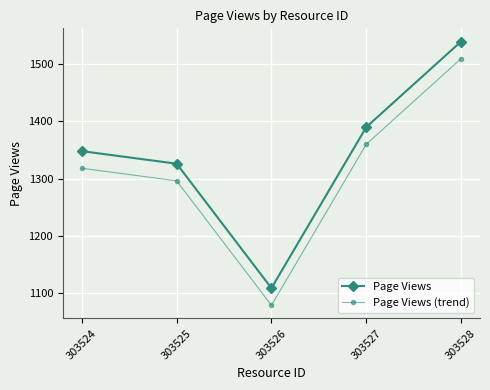

What is the difference between the highest and lowest values at 303527?

30